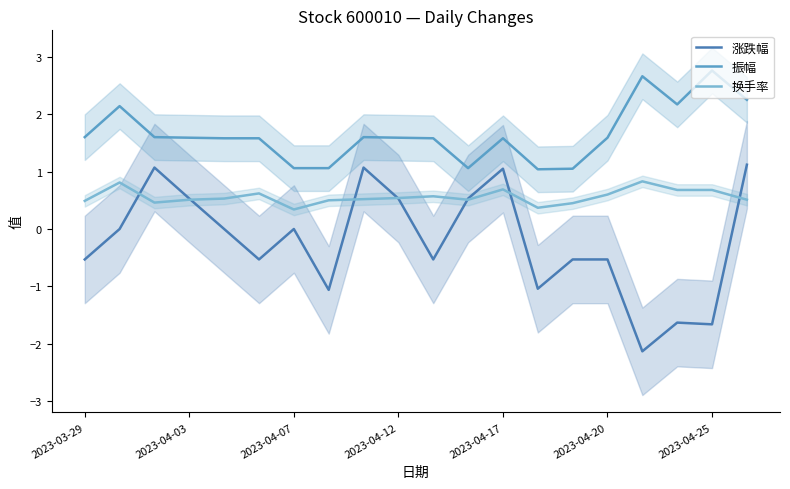

Is it true that 振幅 equals 1.6 at 2023-04-17?

True